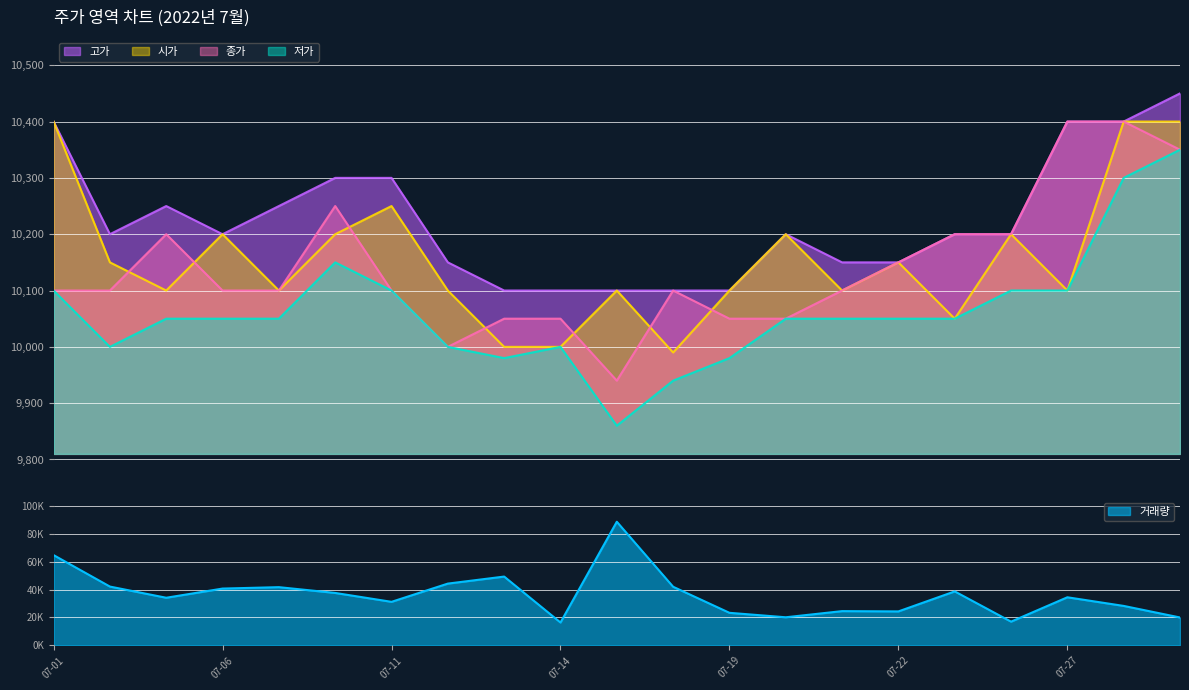

True or false: 종가 has more than 0 interior local peaks.

True